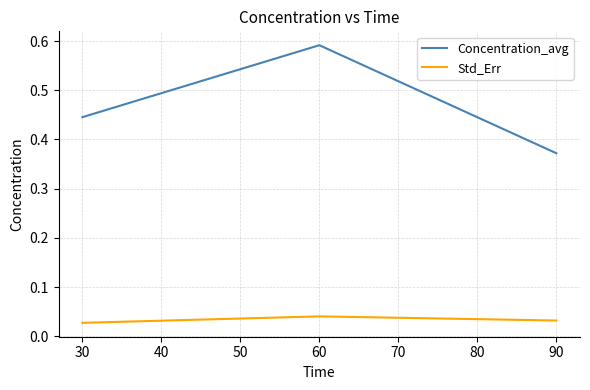

Is this an area chart (filled region under the line)?

No